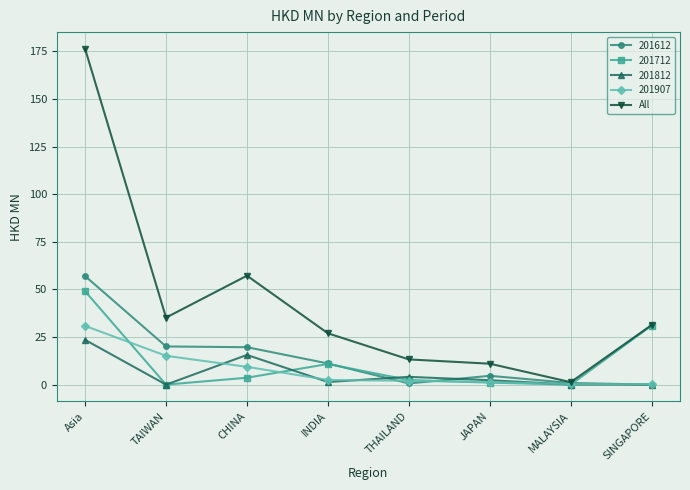

Which series has the widest spread of values?

All